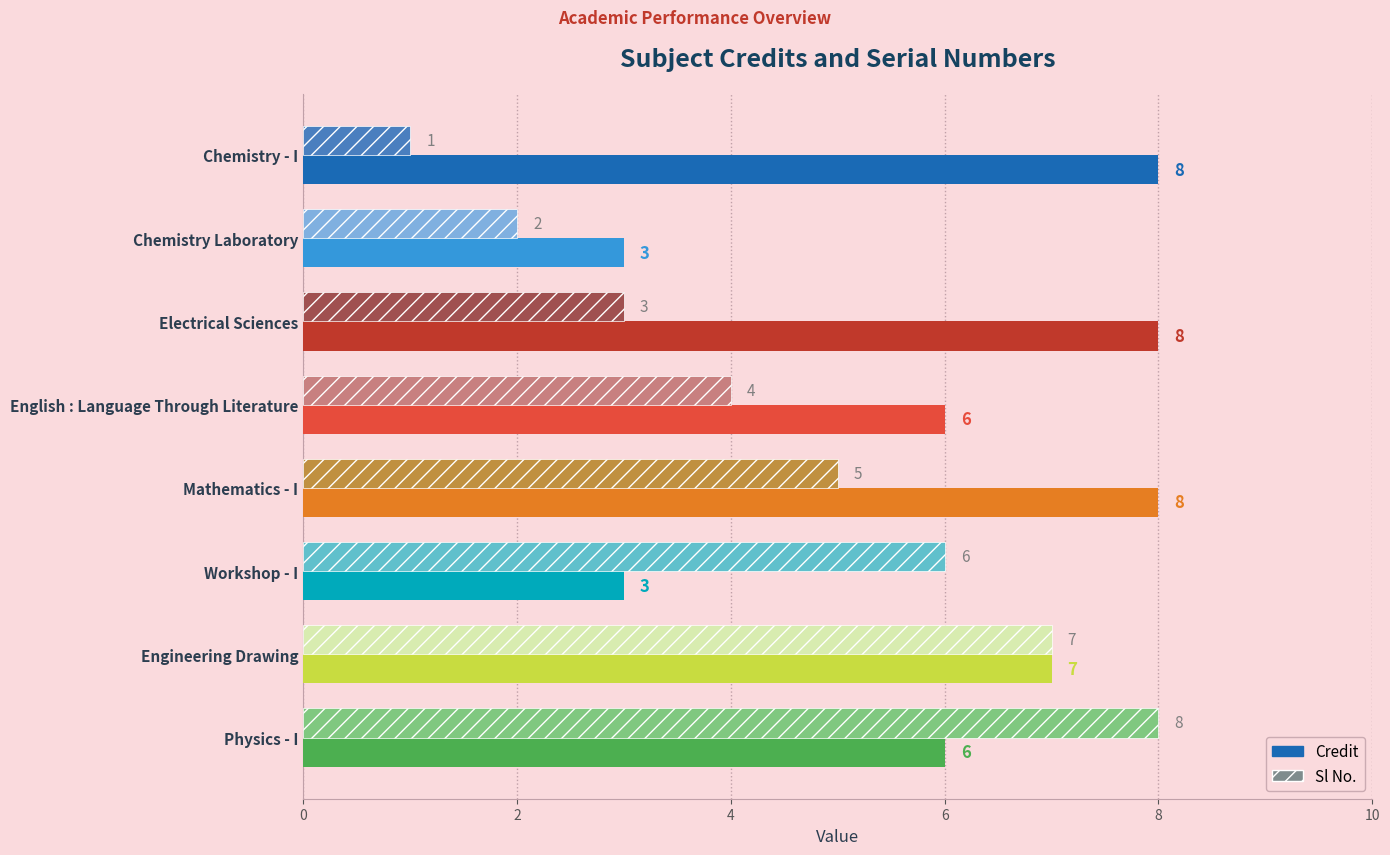

The value of Credit at Physics - I is 6. True or false?

True